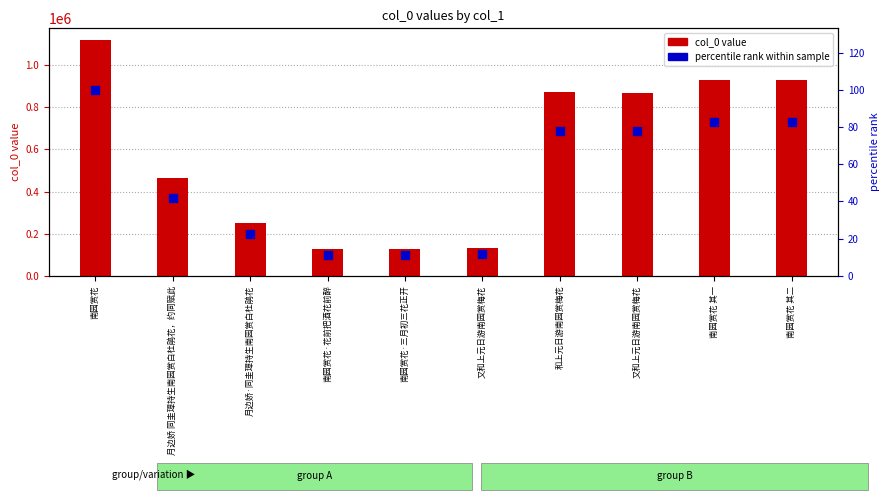

Which series reaches the maximum Y coordinate?

col_0 value